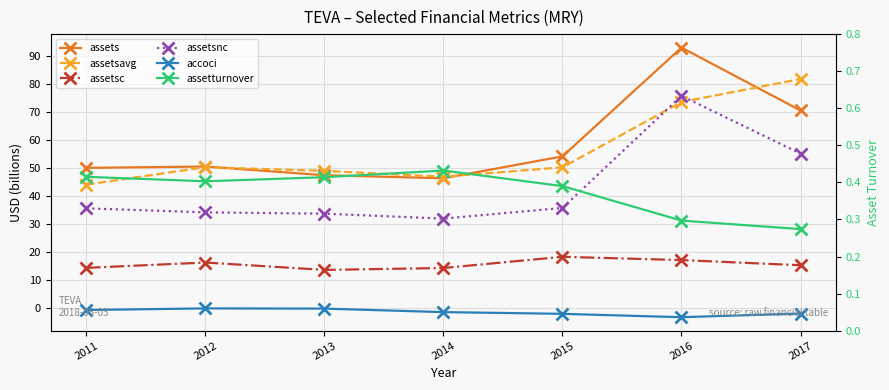

At how many categories does at least one series exceed 49?

6